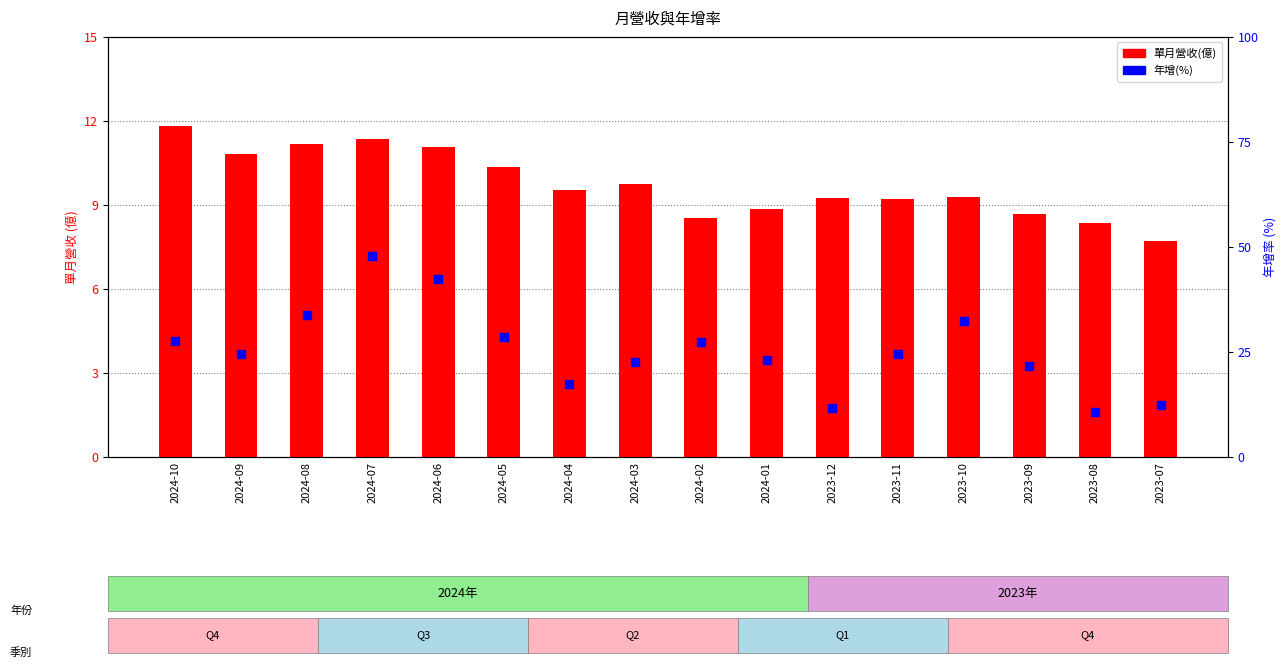

At which category is the sum across all series the highest?

2024-07